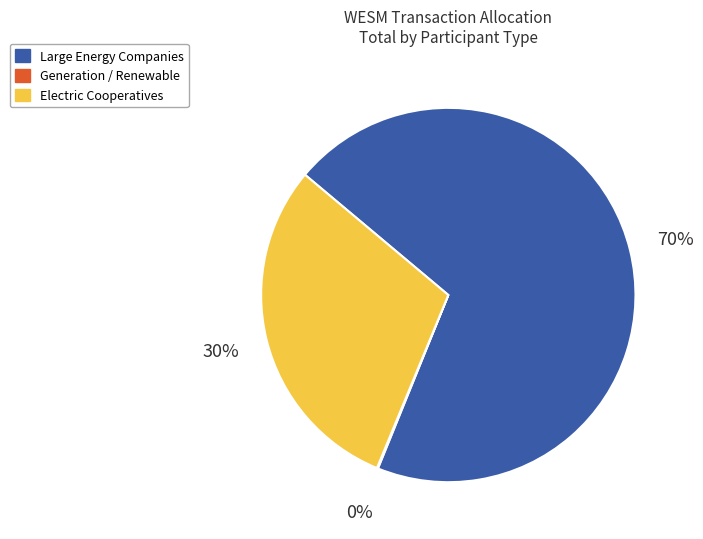

Which slice is the largest?

Large Energy Companies